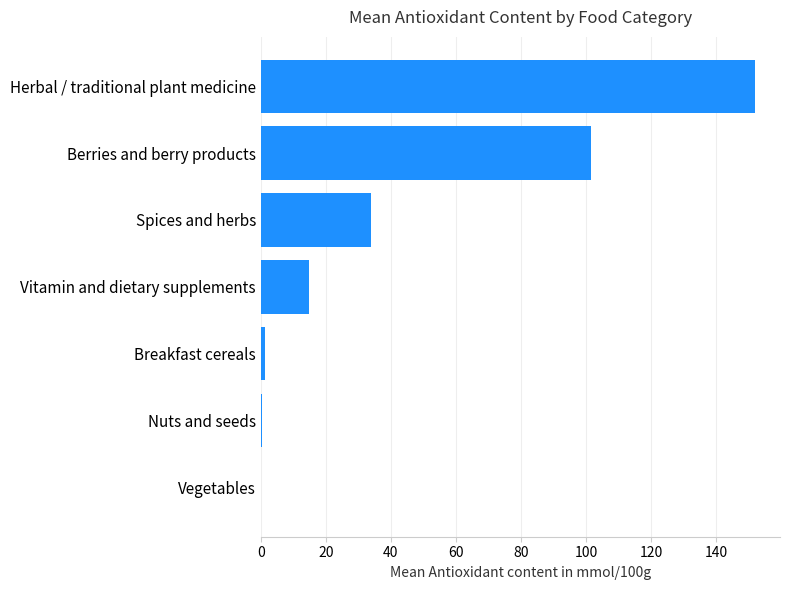

At which label is the value closest to 76?

Berries and berry products